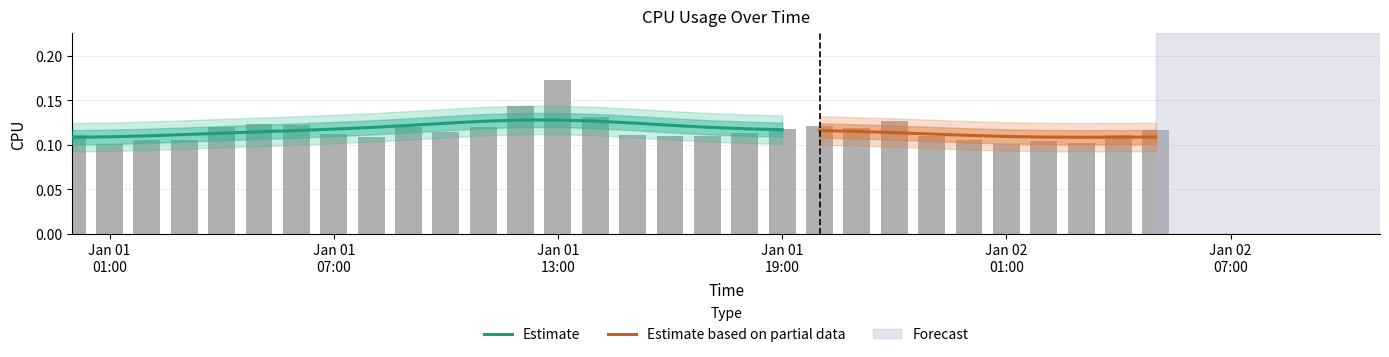

True or false: the data shows 0.1 at Jan 01 19:00.

True